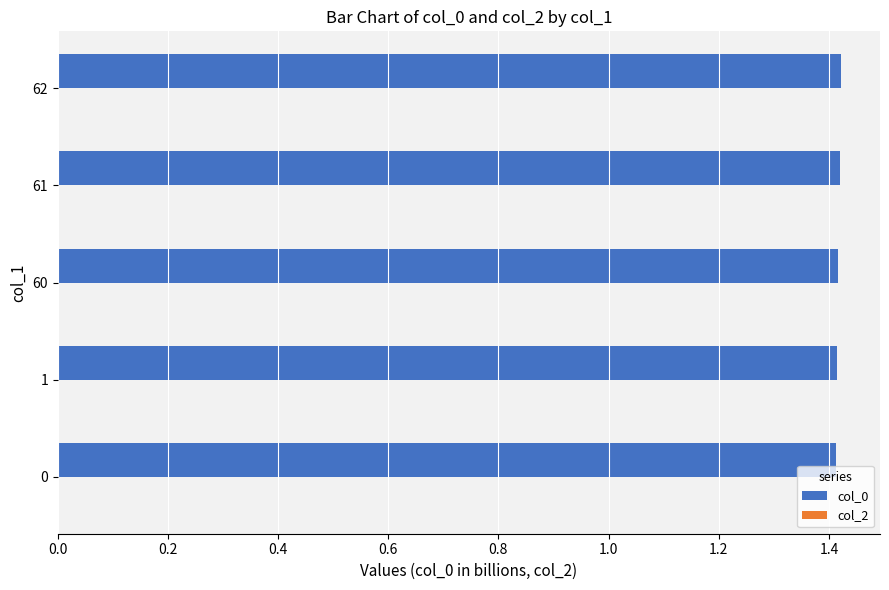

Approximately how many times larger is the value at 1 compared to 0?

1.0